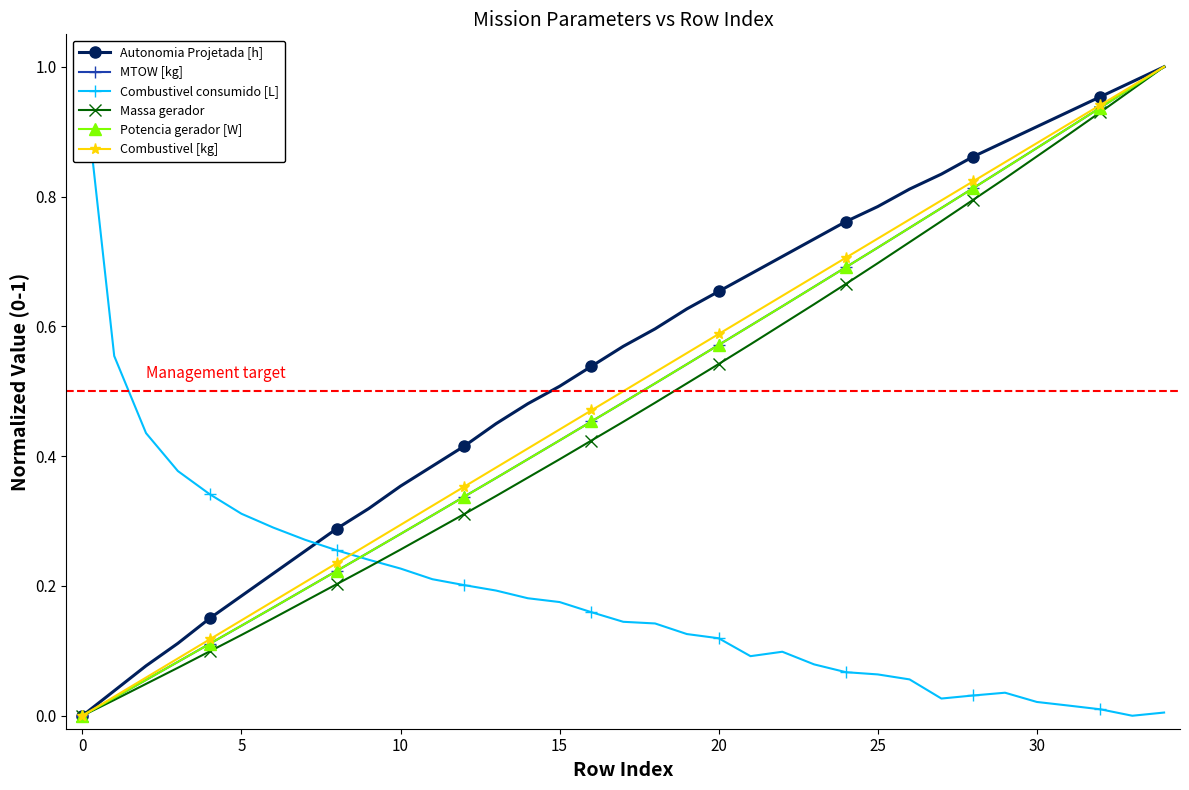

How many positive values does the Potencia gerador [W] series have?

34